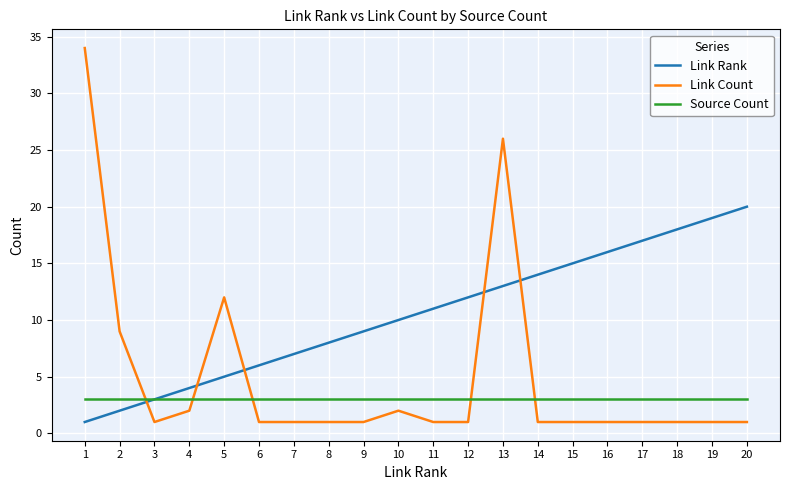

How many intersections are there between Link Rank and Link Count?

5